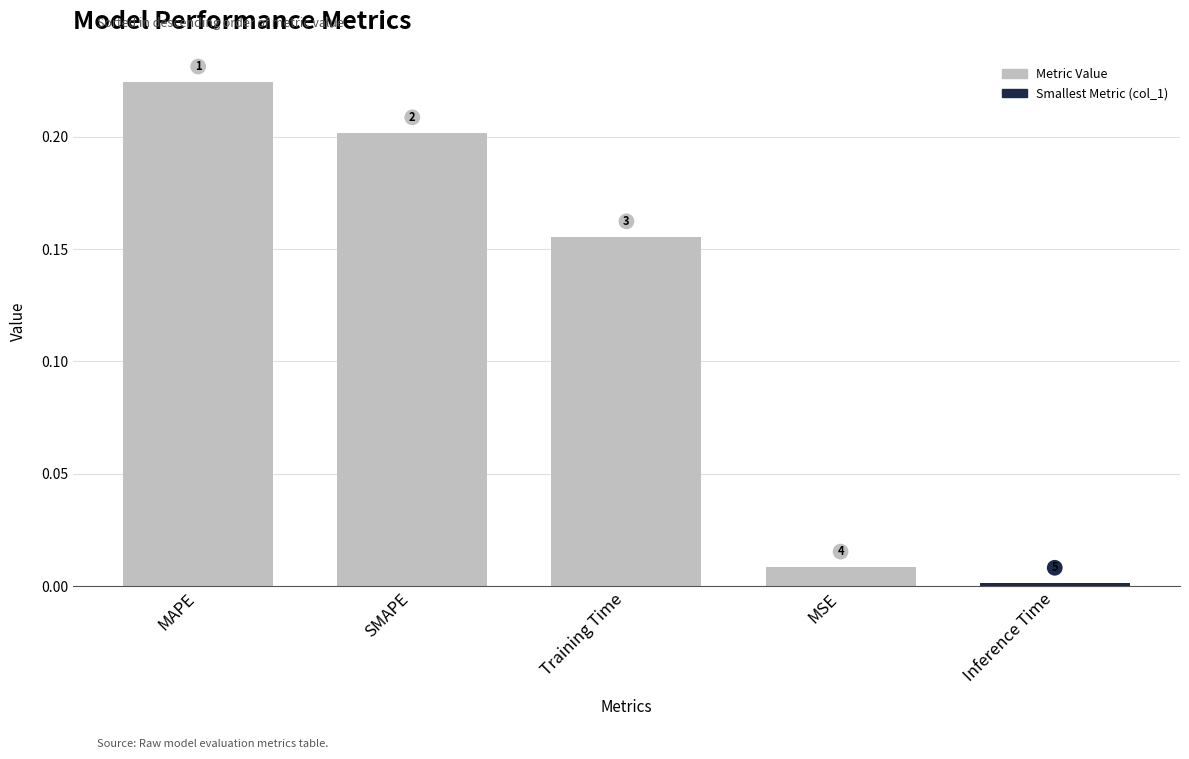

Does the chart contain any negative values?

No